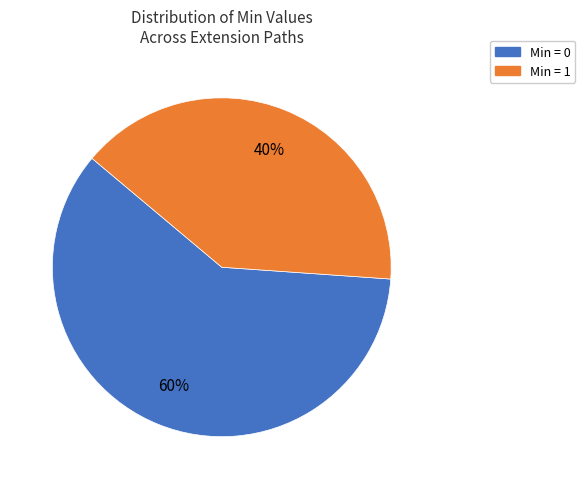

Is there any slice that represents more than half of the pie?

Yes